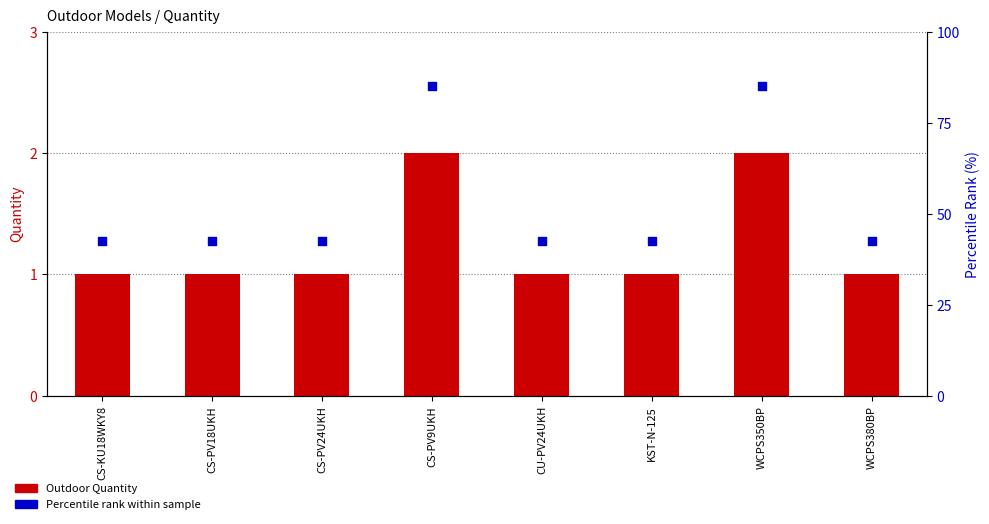

At which category is the sum across all series the highest?

CS-PV9UKH